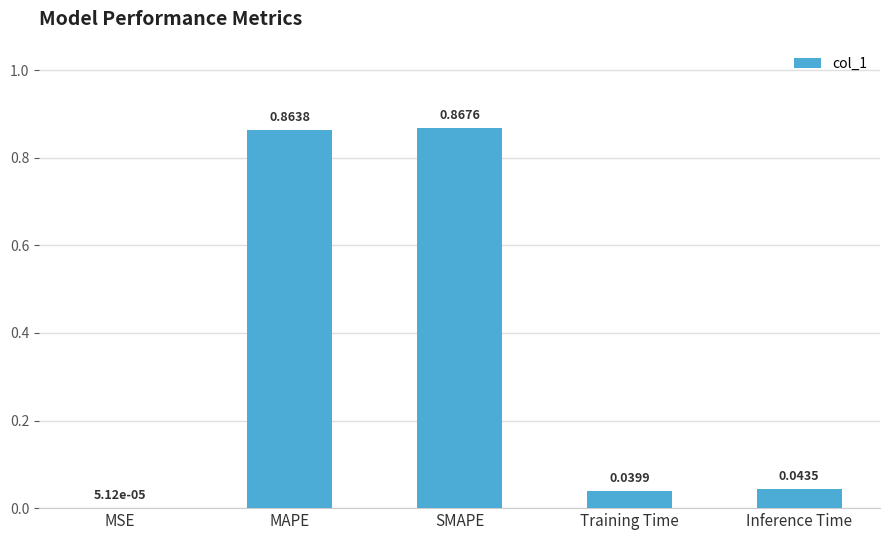

What is the change in value from MSE to SMAPE?

+0.9